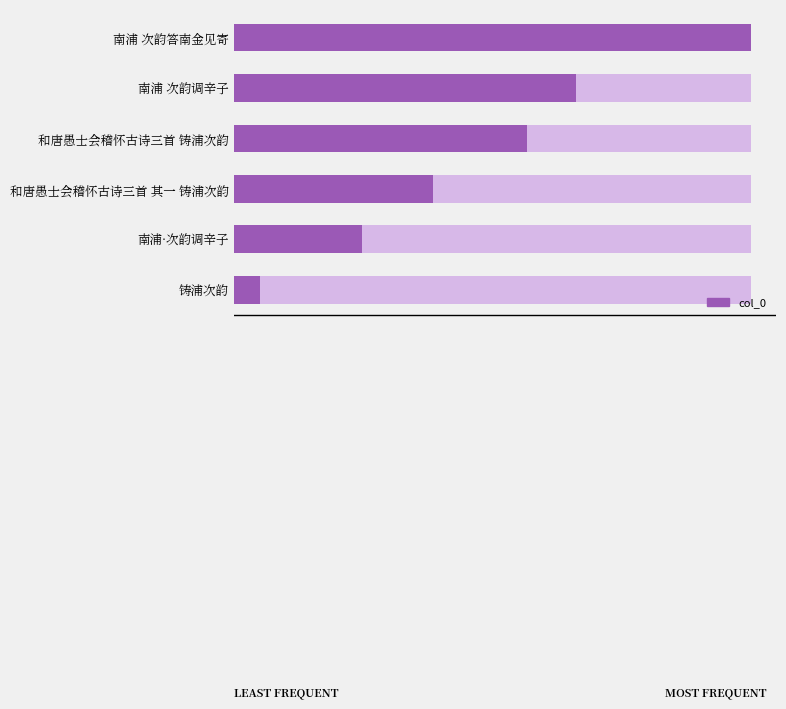

Approximately how many times larger is the value at 南浦 次韵答南金见寄 compared to 和唐愚士会稽怀古诗三首 其一 铸浦次韵?

2.6